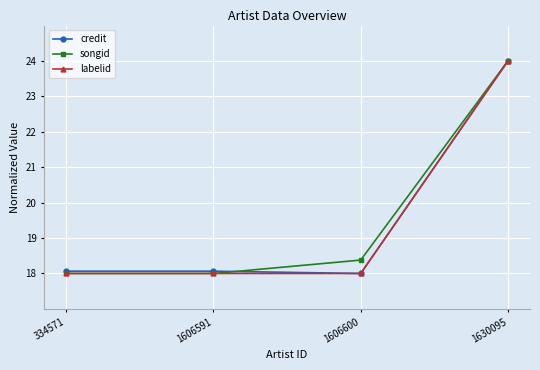

True or false: labelid has more than 1 interior local peaks.

False